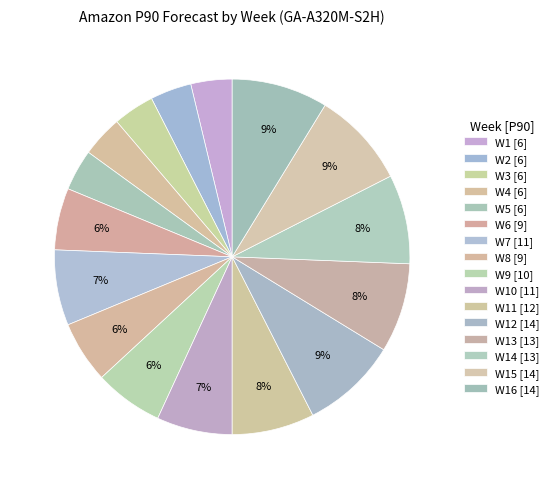

How many slices are in this pie chart?

16